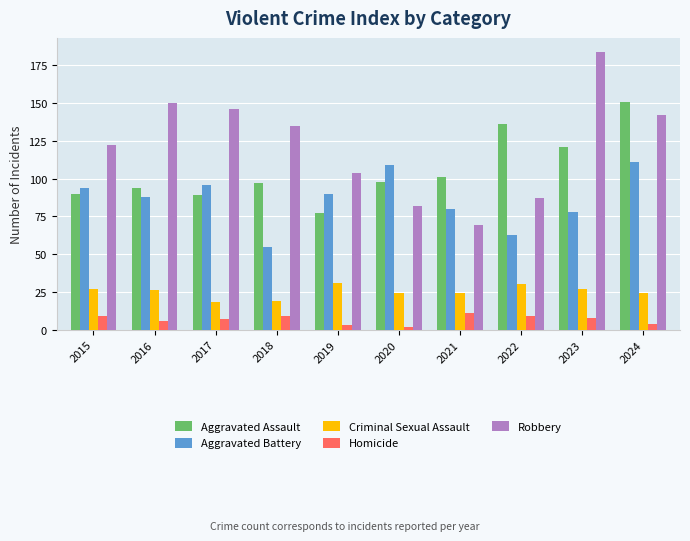

What is the difference between the highest and lowest values at 2023?

176